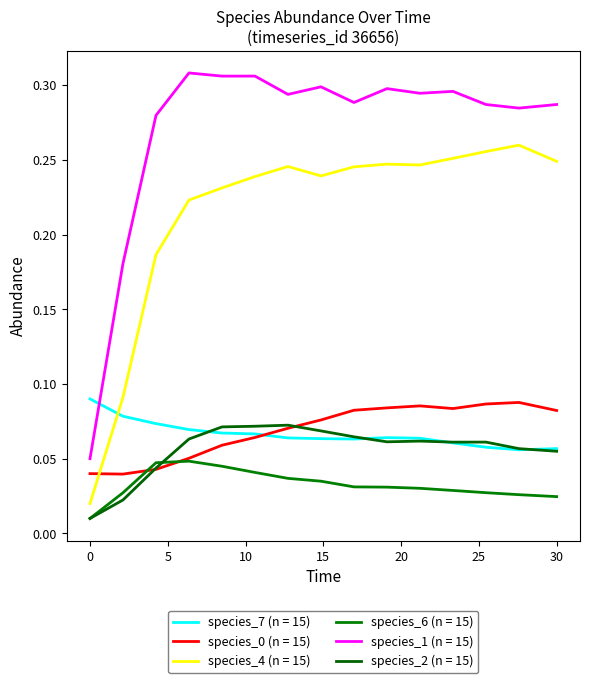

How many lines are shown in the chart?

6